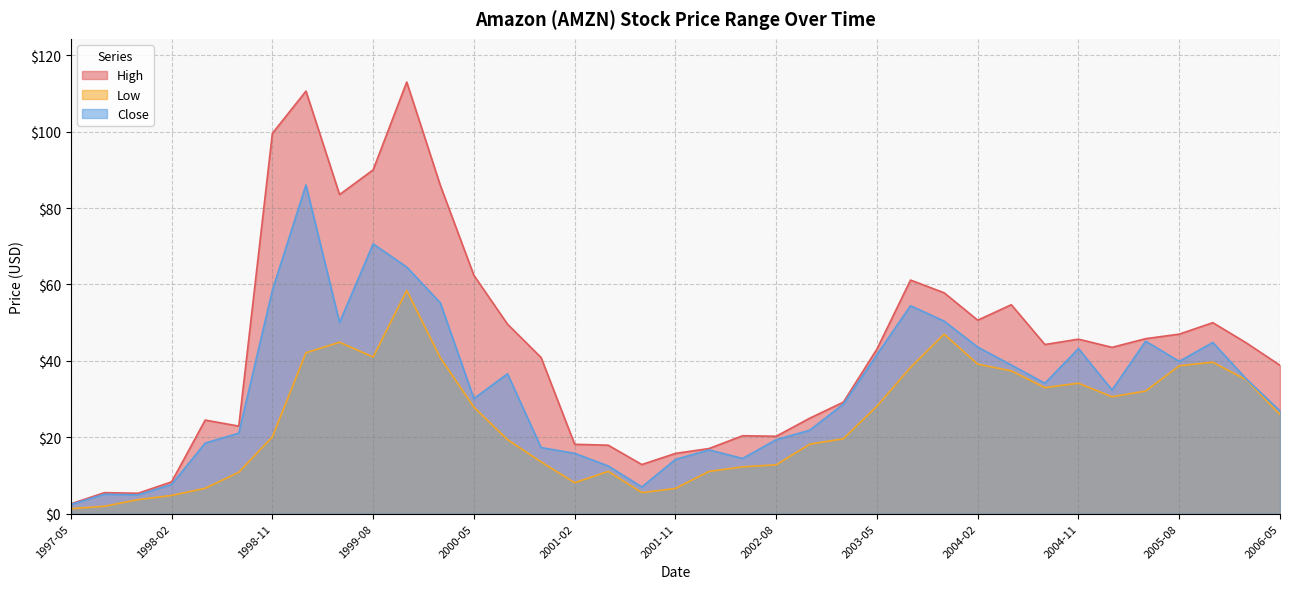

List the series in order of their overall mean, highest first.

High, Close, Low